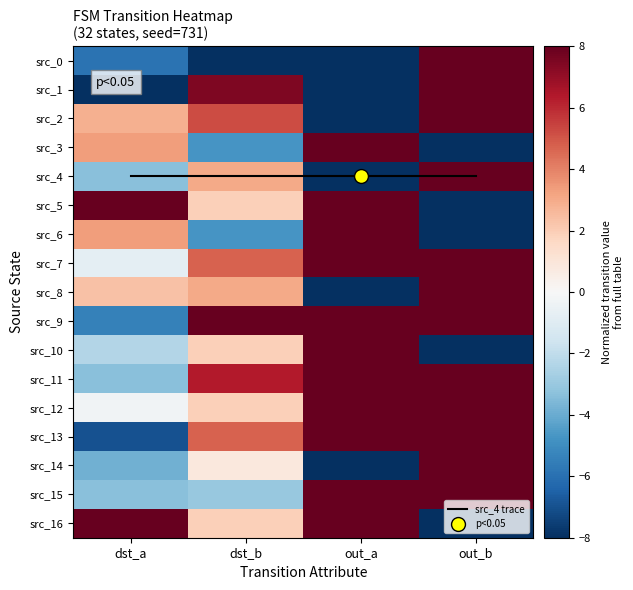

Which series has the largest range (max minus min)?

src_0